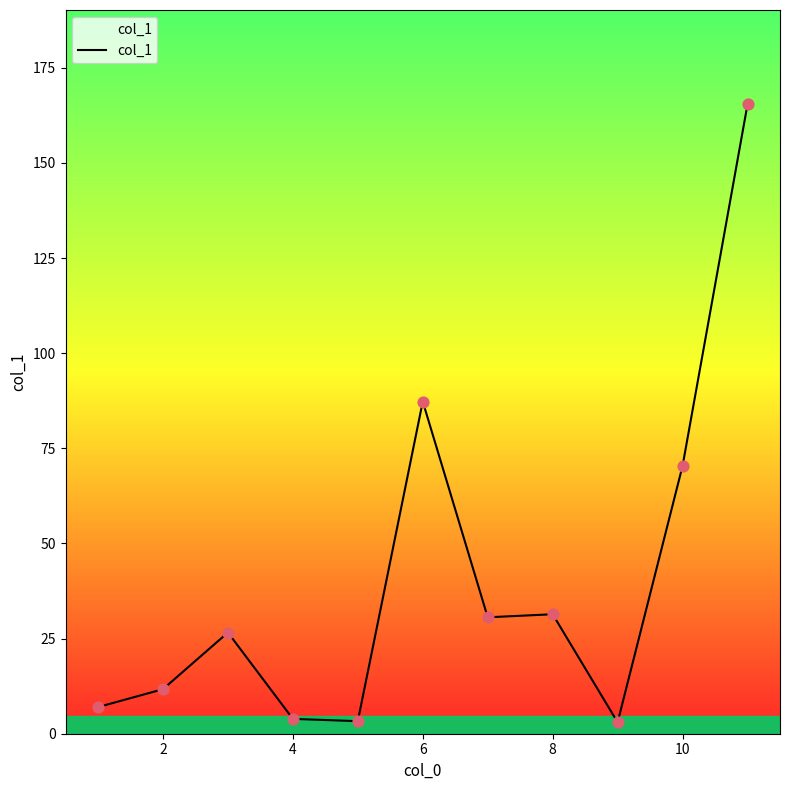

What is the maximum value shown in the chart?

165.4